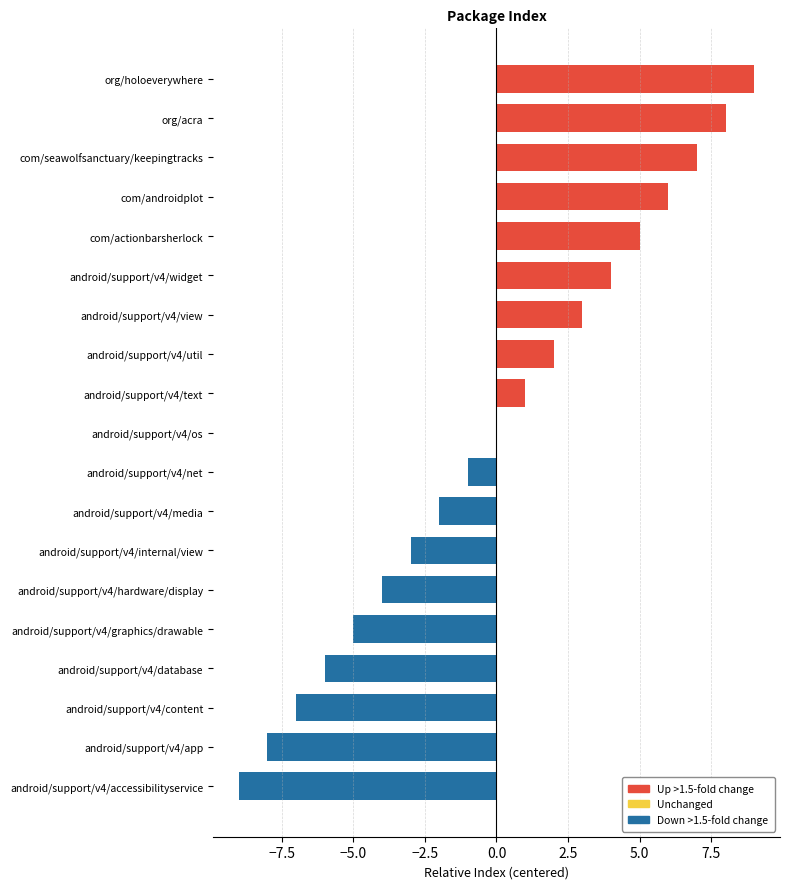

Which has a higher value, android/support/v4/hardware/display or android/support/v4/net?

android/support/v4/net